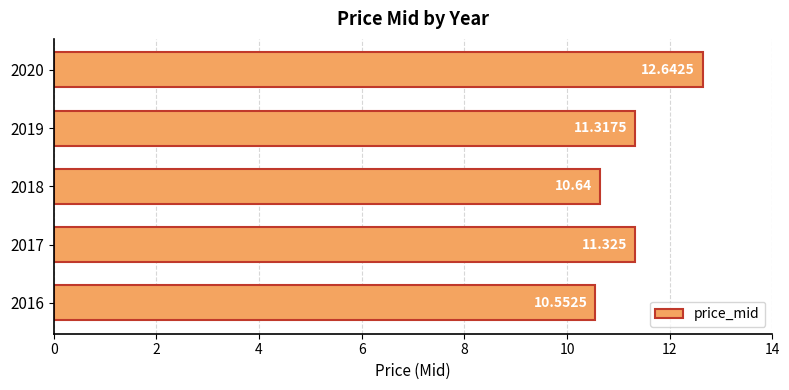

Does the chart contain any negative values?

No